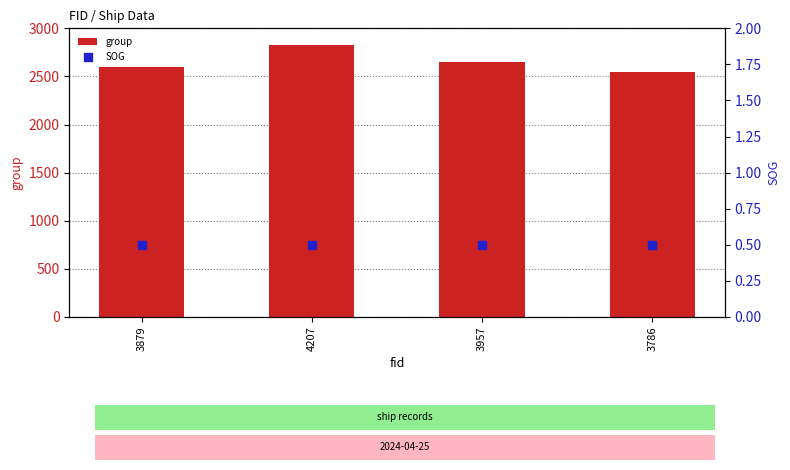

Which series has the largest Y range (max minus min)?

group